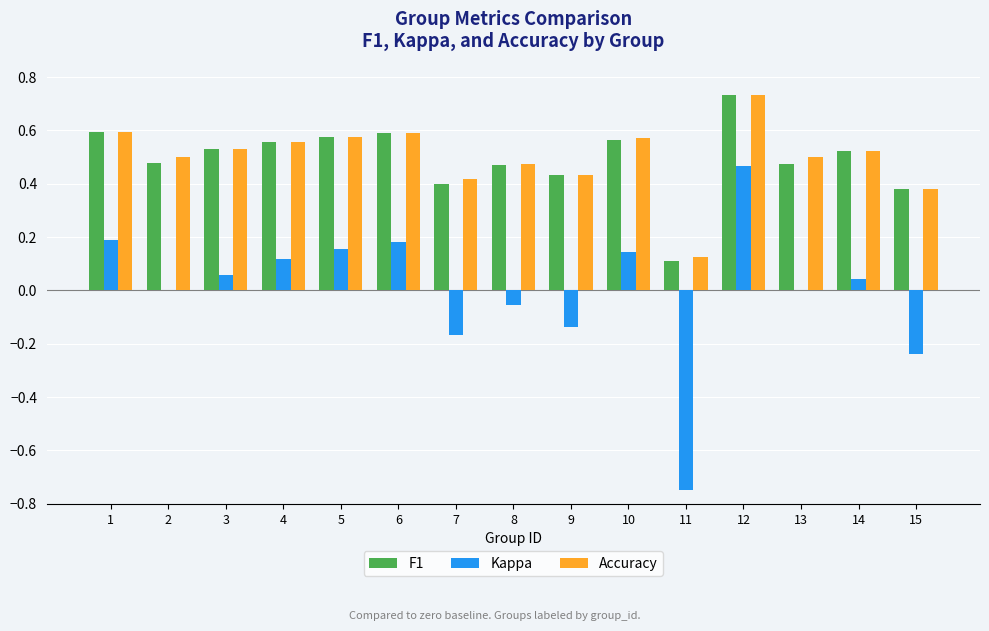

What is the sum of all F1 values?

7.4